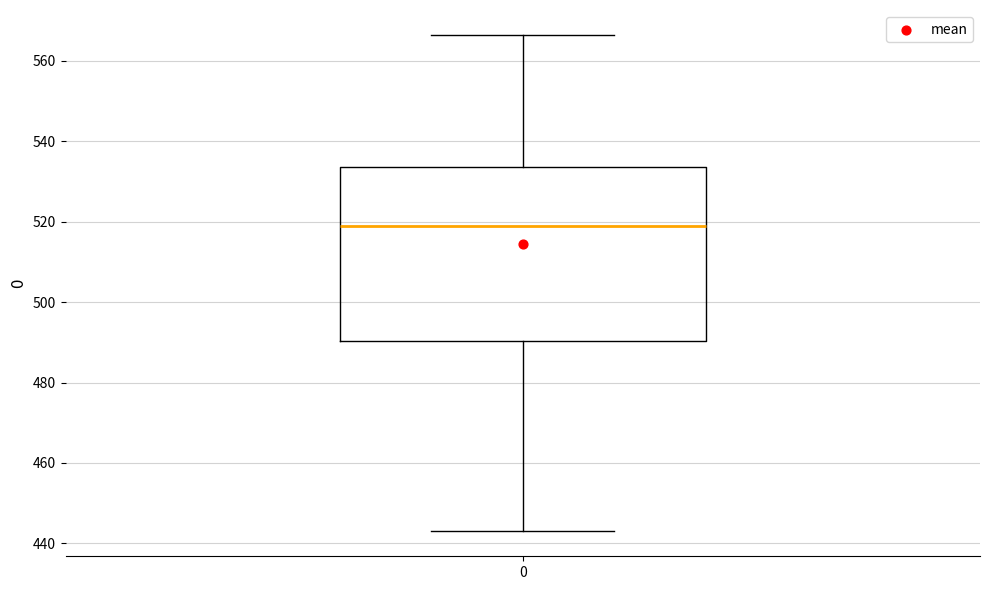

Read this box plot against the y-axis: the position of the median line, the range covered by the box, and the ends of both whiskers. The values are not printed on the chart, so give them approximately, as read against the axis.

median 518, box 490 to 534, whiskers 442 to 566